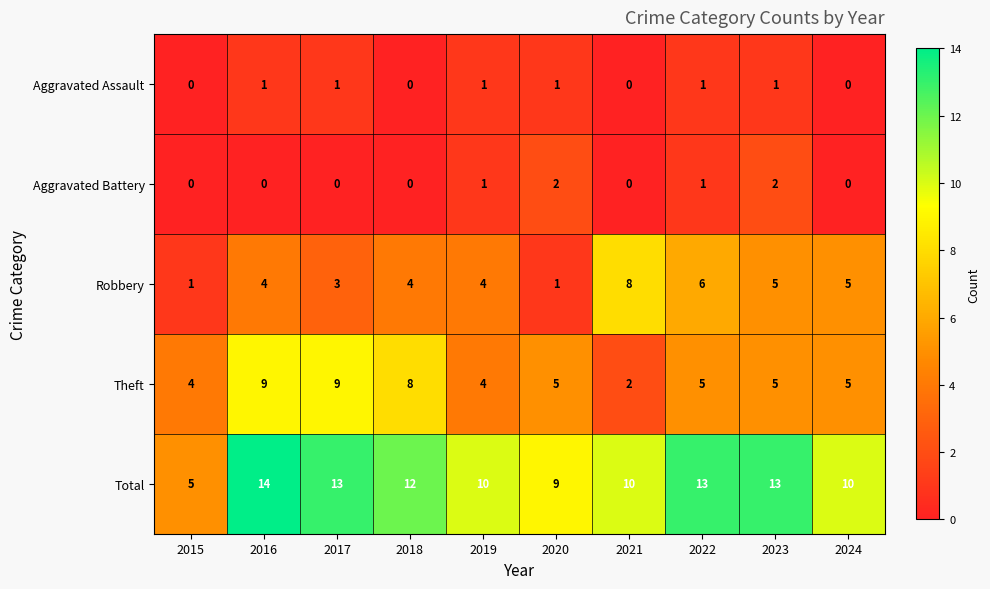

What is the spread (max minus min) of values at 2015?

5